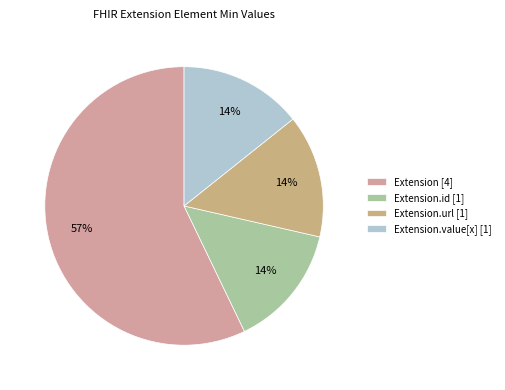

How many segments does this pie chart have?

4